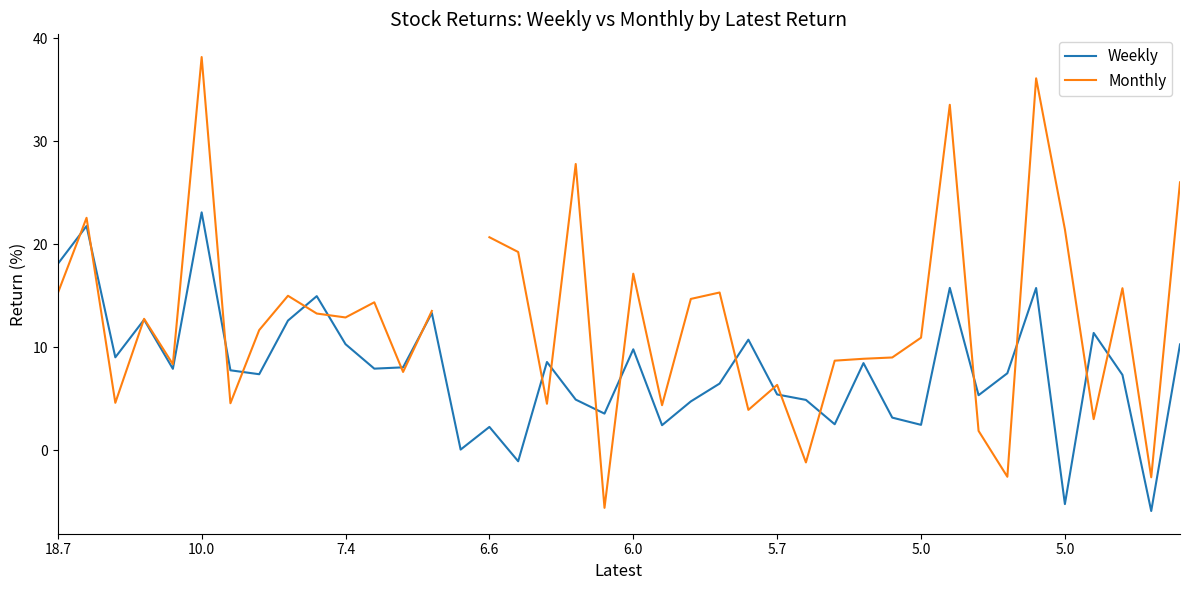

How many lines are shown in the chart?

2